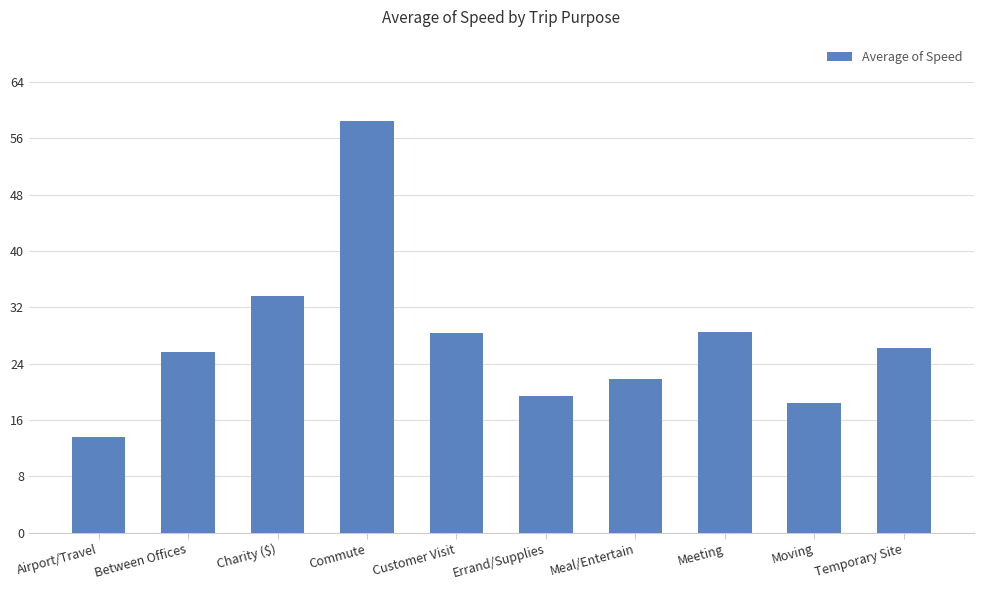

What is the difference between the maximum and minimum values?

44.9